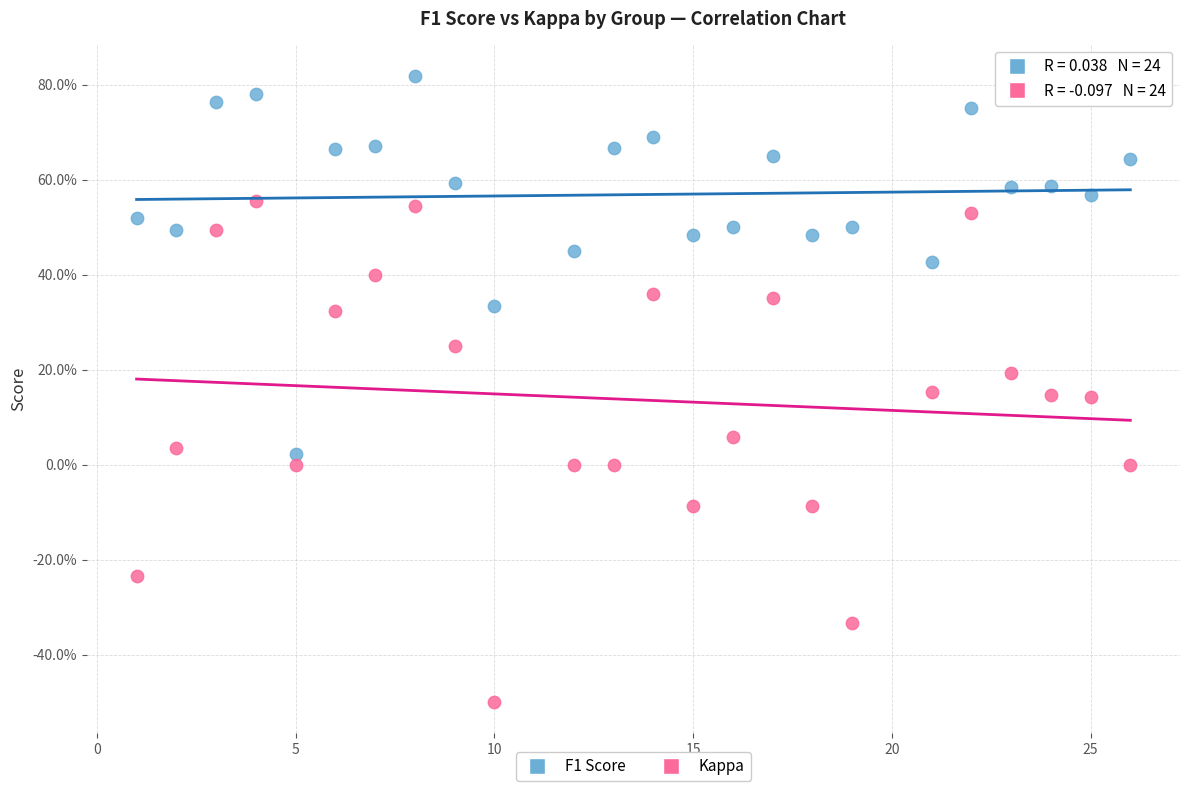

What are all the series names shown in the legend?

F1 Score, Kappa